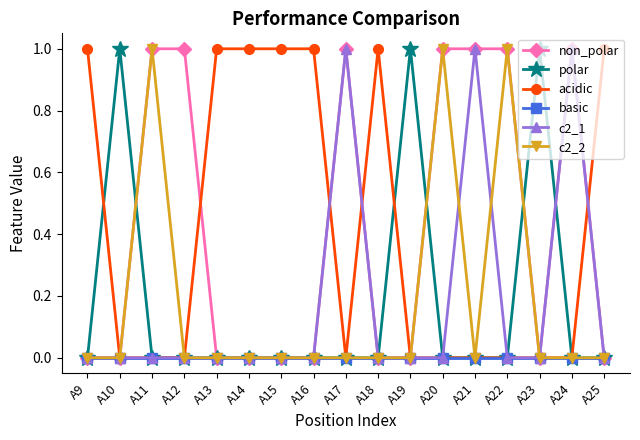

Does the chart display data point markers on the line(s)?

Yes